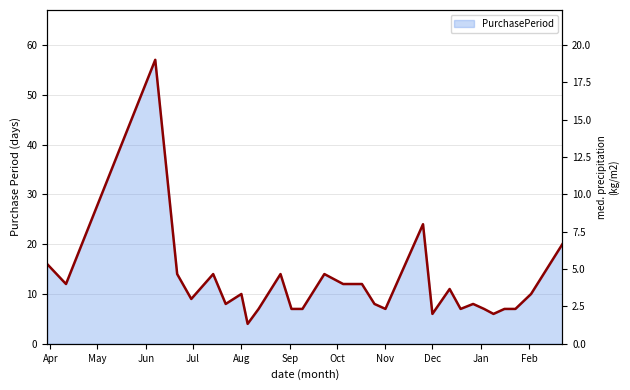

How many points are lower than both their immediate neighbors (excluding endpoints)?

8